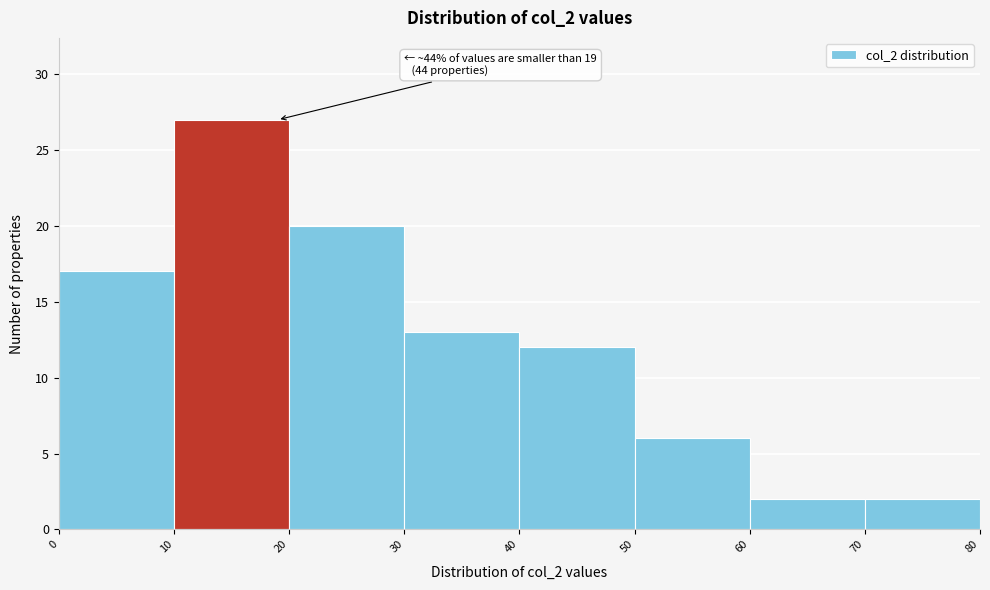

Which range on the x-axis has the tallest bar?

10 to 20